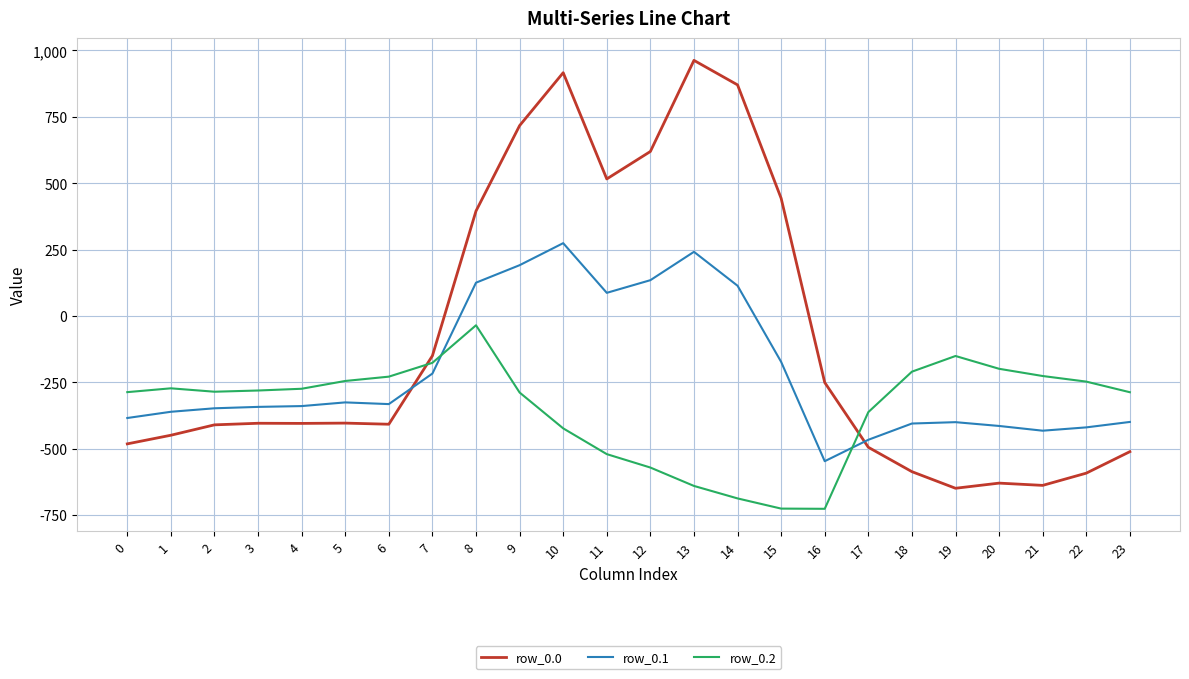

What value does the row_0.1 series have at 9?

191.1